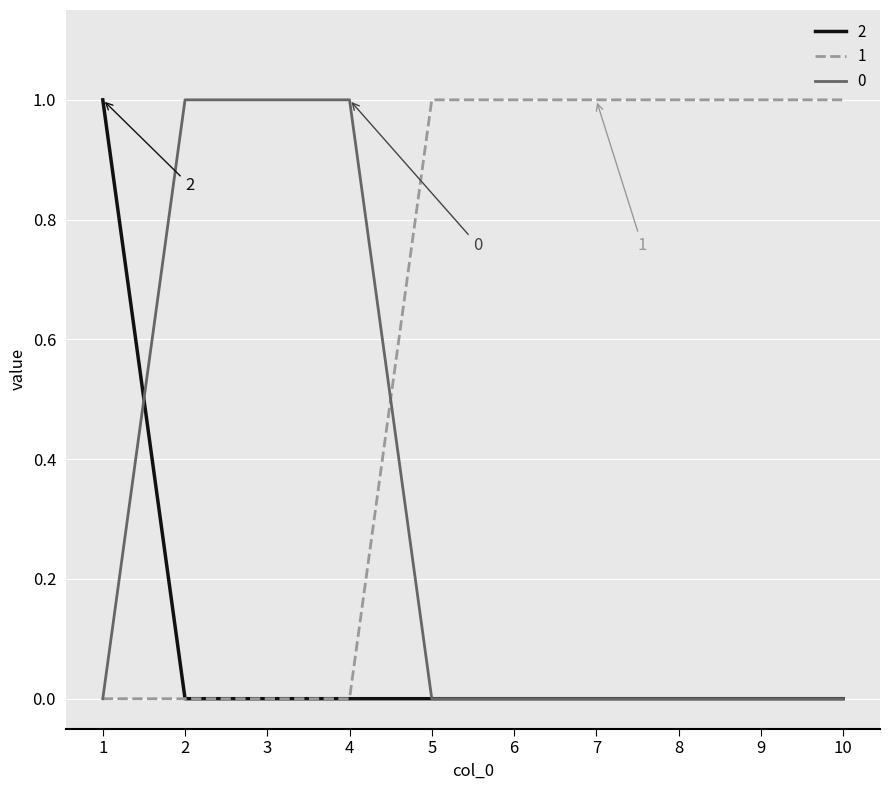

What is the difference between the maximum and minimum values in the 0 series?

1